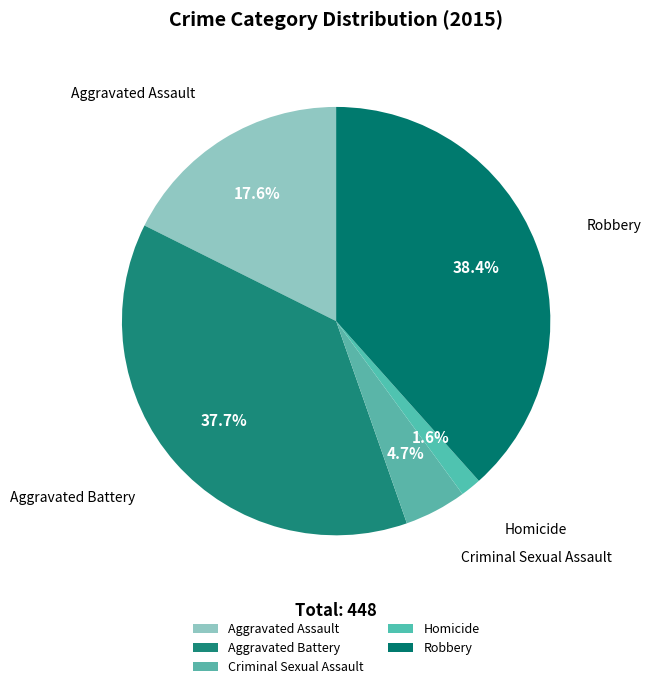

To the nearest percent, what is the difference between the largest and smallest slice percentages?

37%